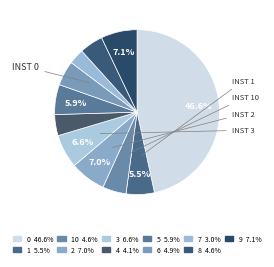

Count the number of slices in the pie.

11